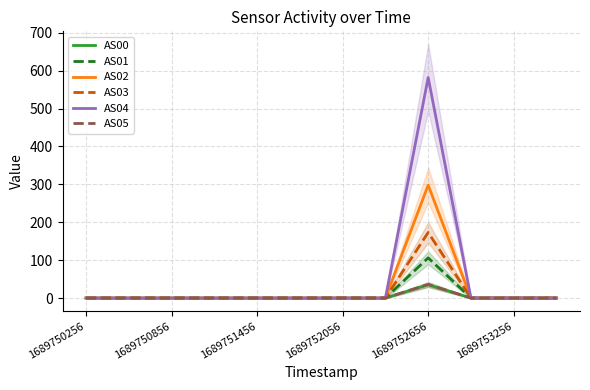

The value of AS05 at 1689750856 is 0. True or false?

True